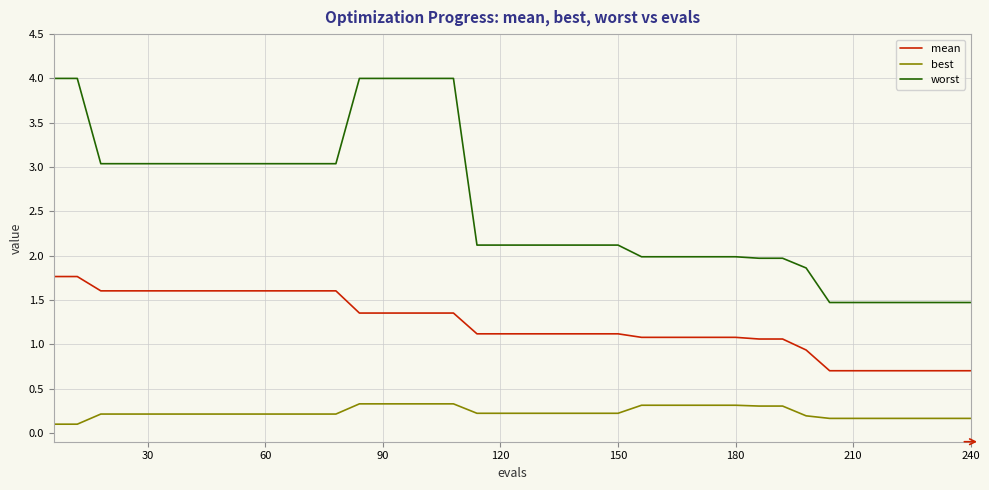

Rank the series by their maximum value, from lowest to highest.

best, mean, worst